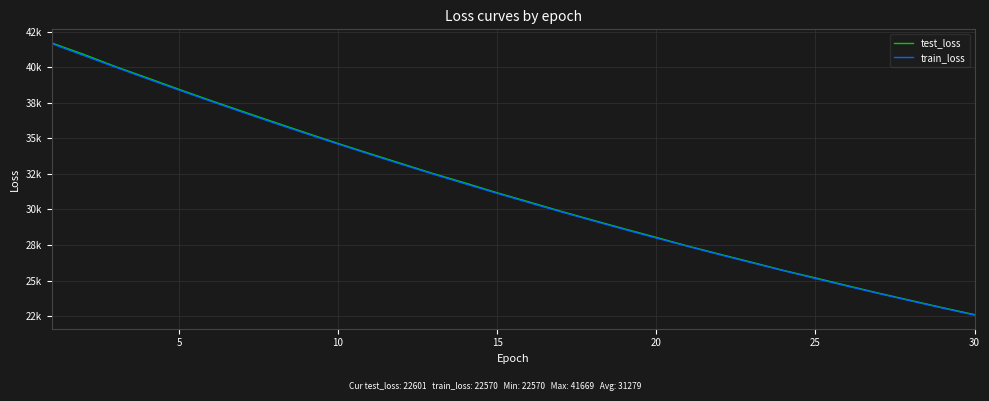

Is this an area chart (filled region under the line)?

No